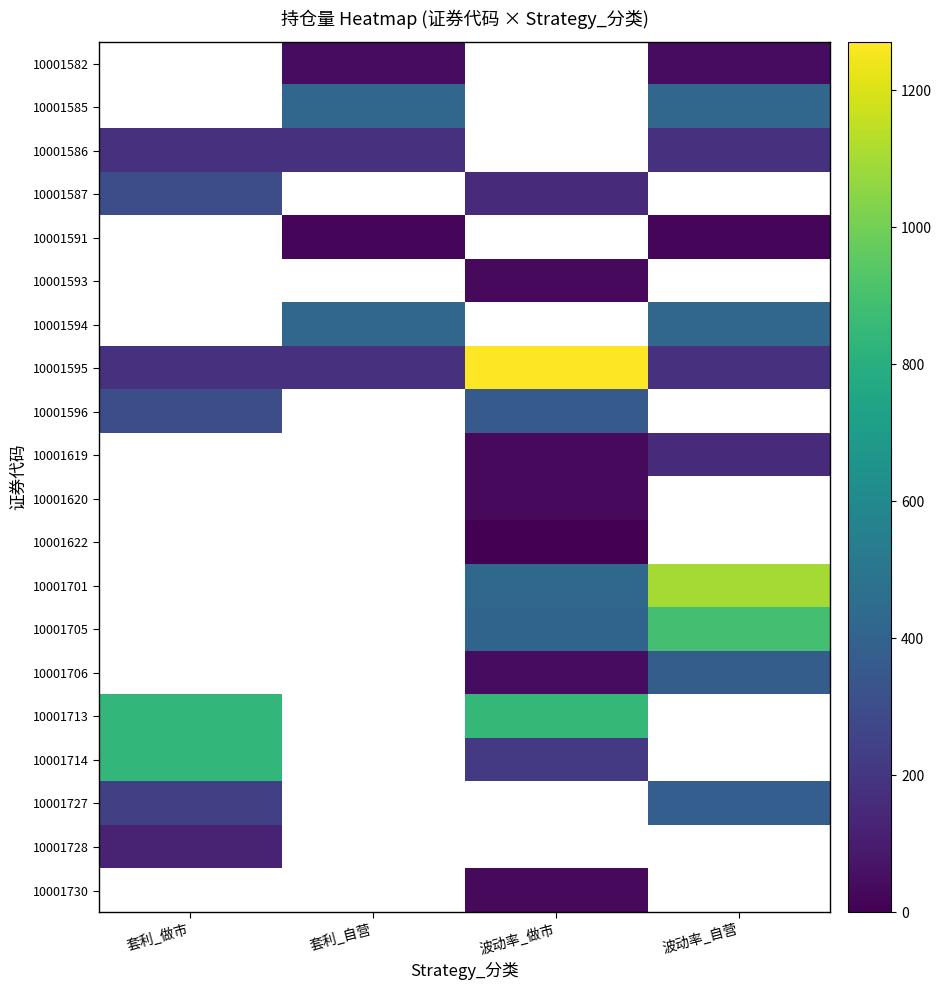

At which category does the chart reach its minimum across all series?

波动率_做市